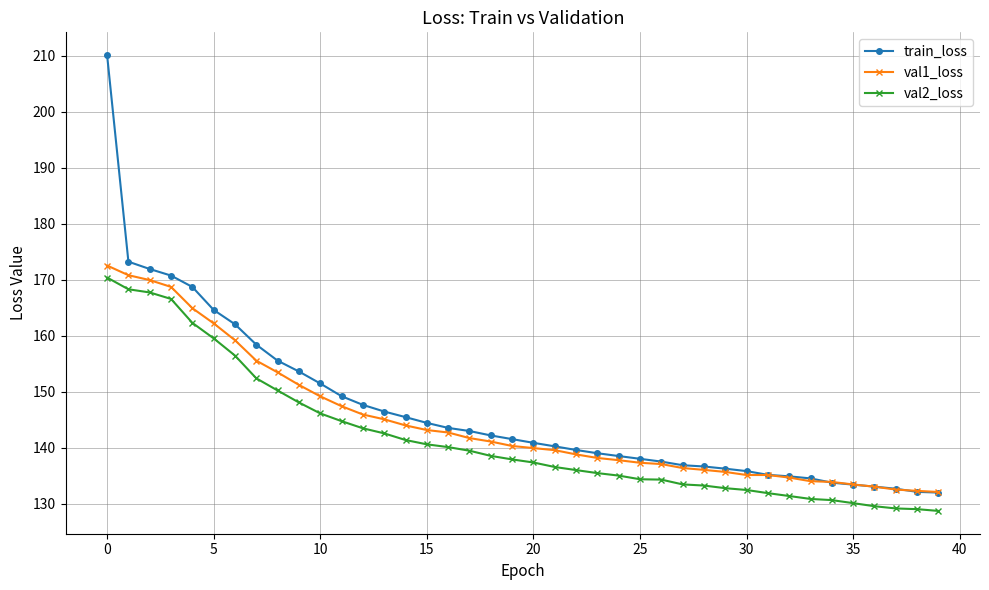

What is the maximum value for train_loss?

210.1